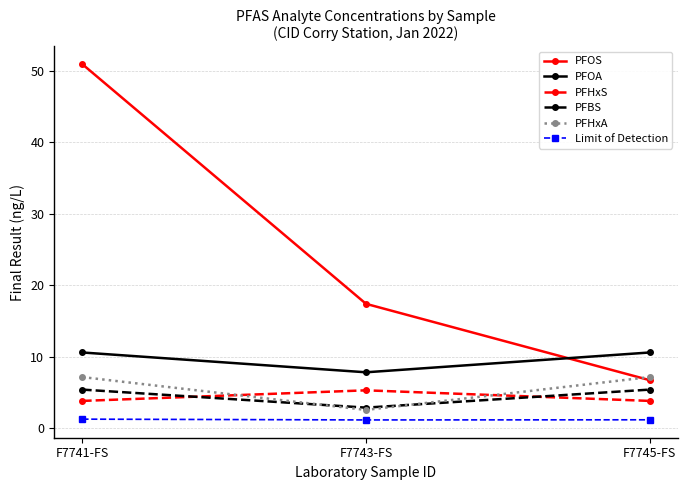

What is the highest value of the PFOS series?

50.9